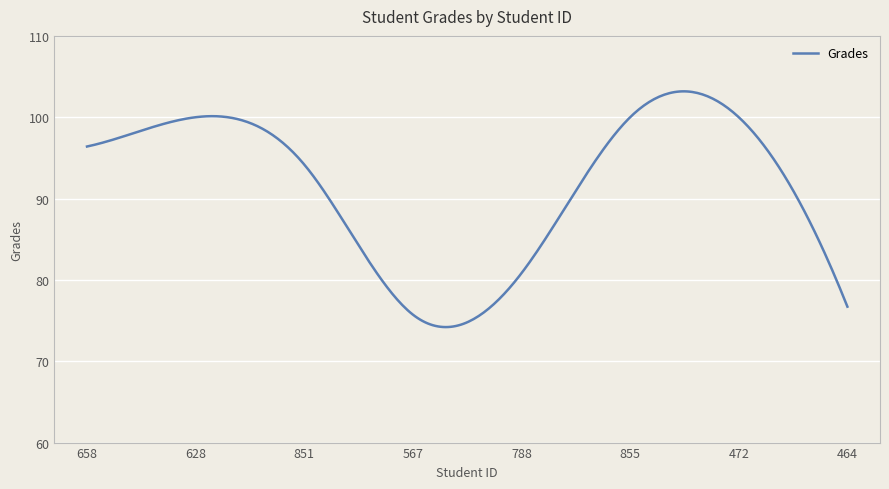

What is the maximum value shown in the chart?

103.2